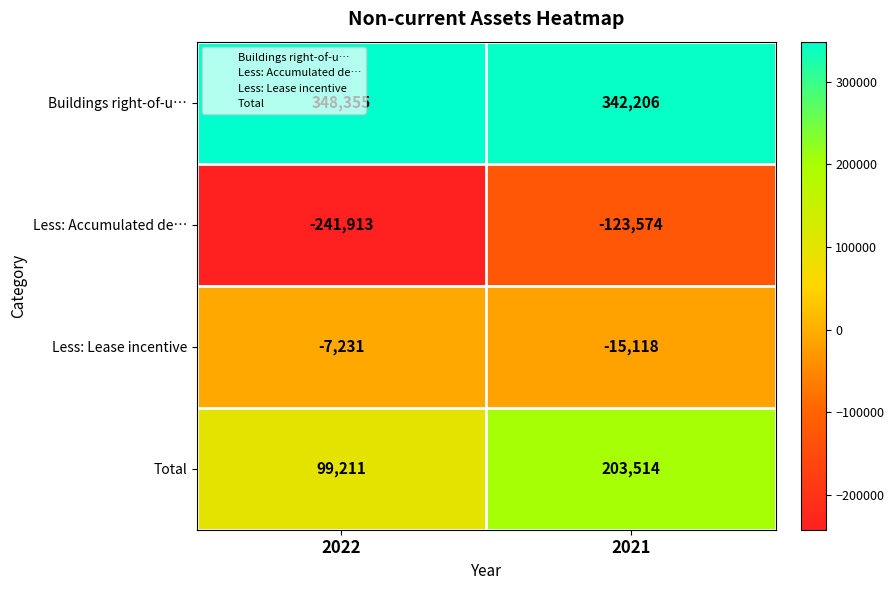

True or false: Less: Accumulated de… has a value of -116733 at 2022.

False